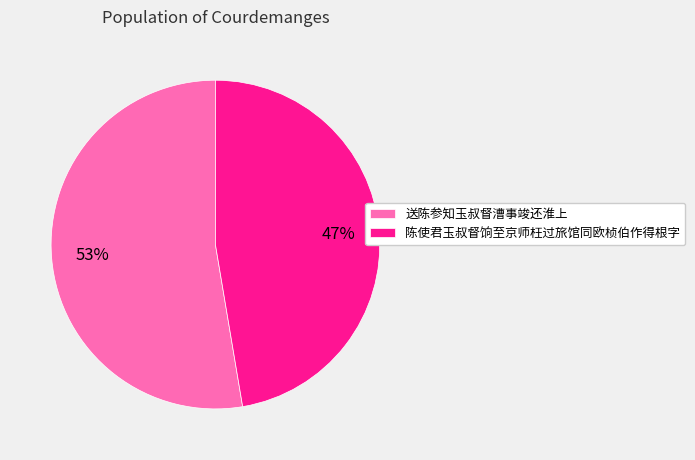

Is the sum of 送陈参知玉叔督漕事竣还淮上 and 陈使君玉叔督饷至京师枉过旅馆同欧桢伯作得根字 greater than half?

Yes